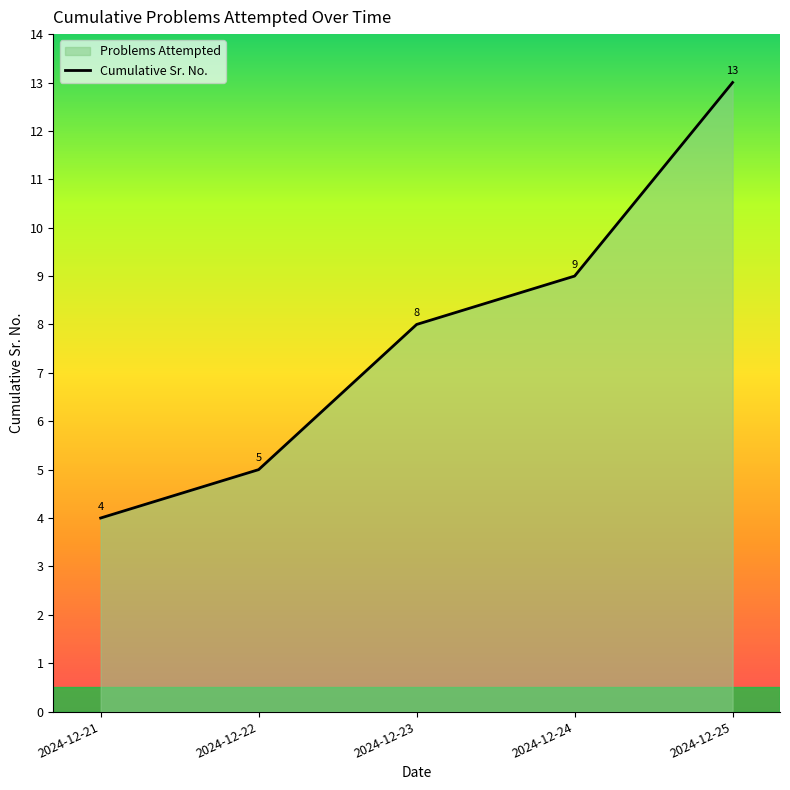

What is the smallest value displayed?

4